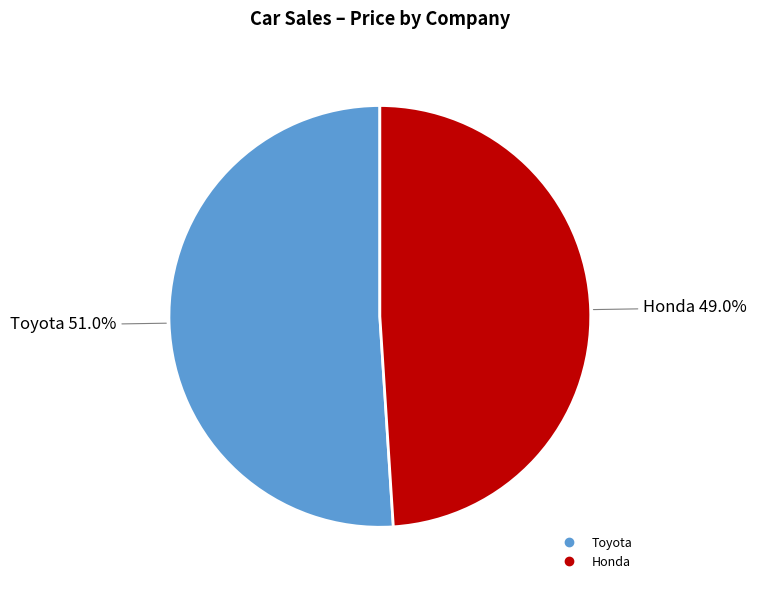

To the nearest percent, what percentage of the pie is Honda?

49%